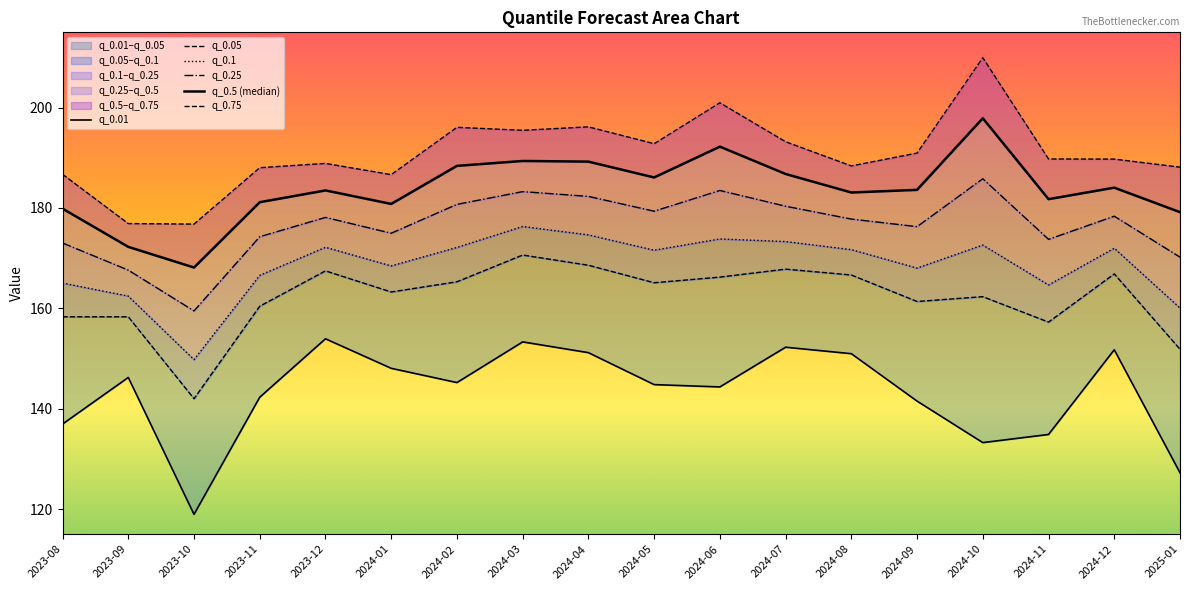

Count the number of categories in the chart.

18